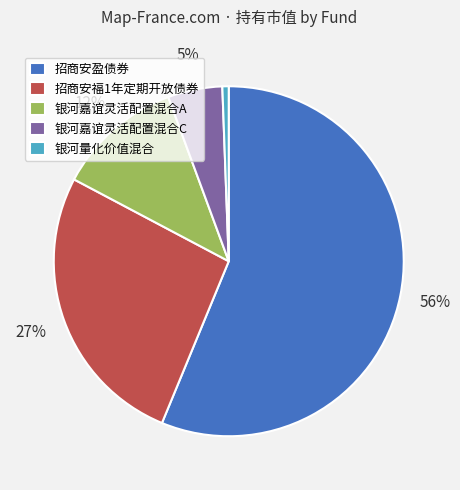

Which has a higher value, 银河嘉谊灵活配置混合A or 招商安盈债券?

招商安盈债券